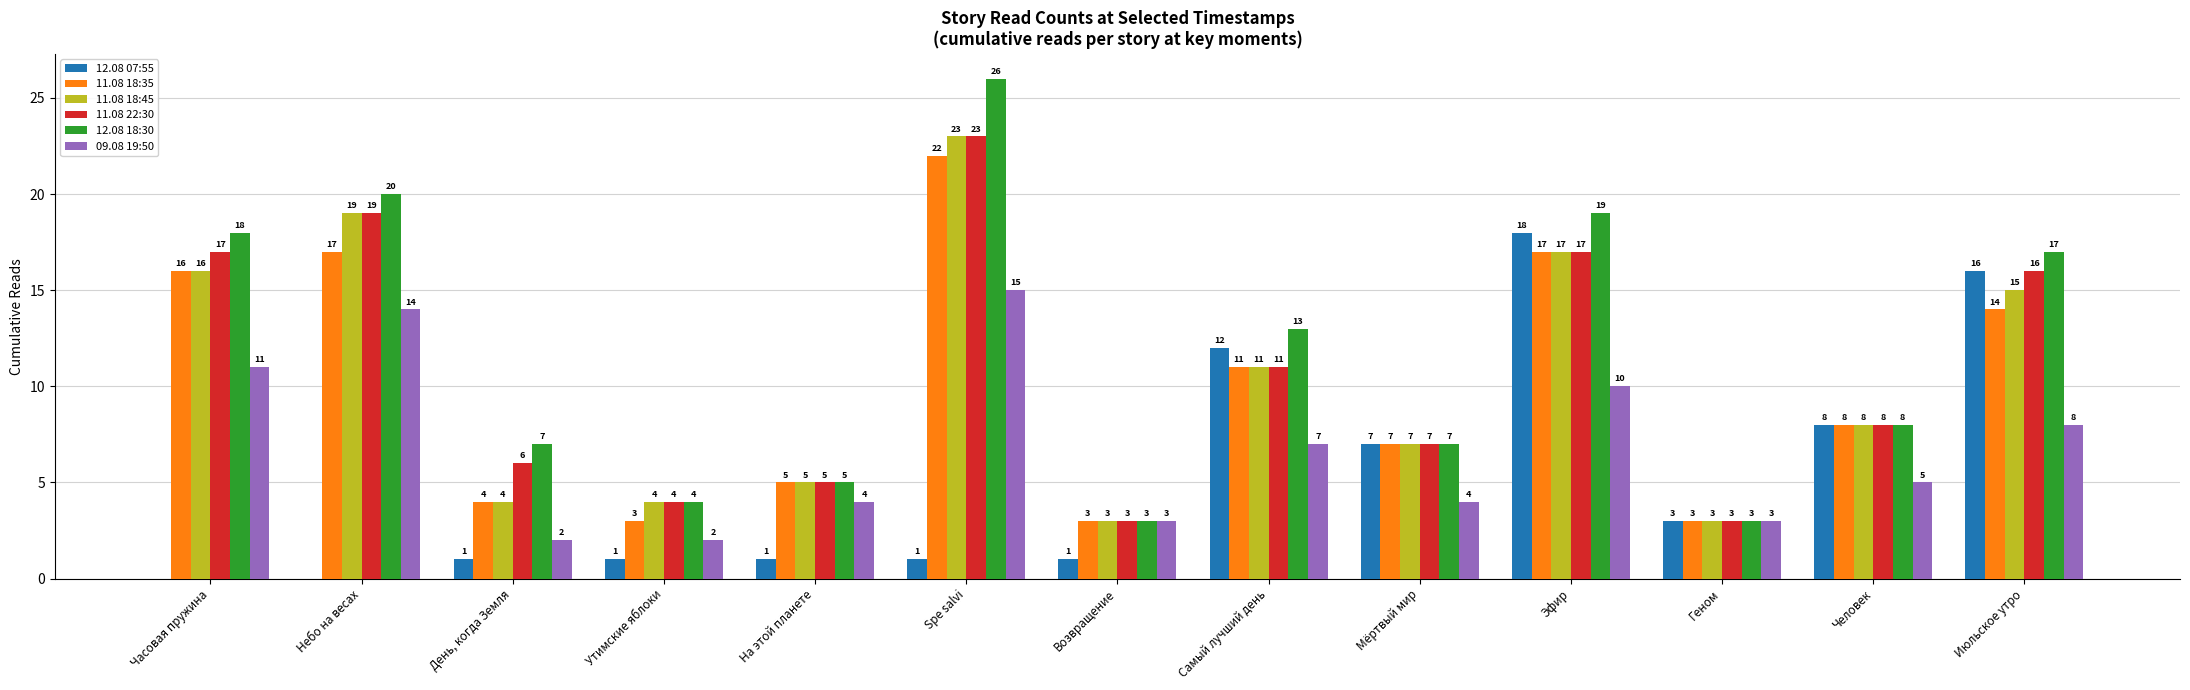

At which label does 11.08 18:45 first exceed 8?

Часовая пружина